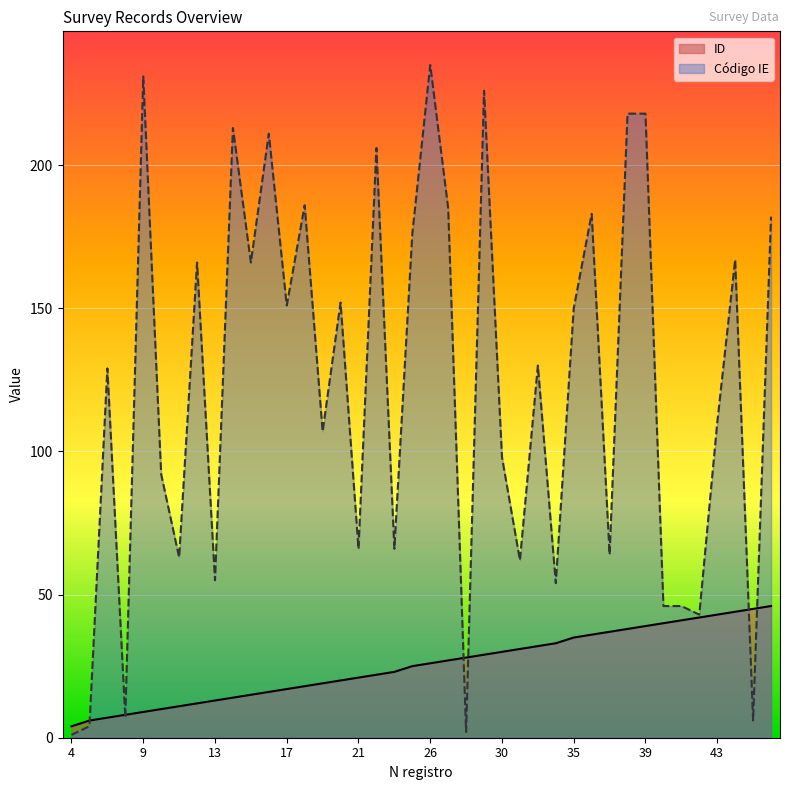

Rank the series by their maximum value, from lowest to highest.

ID, Código IE